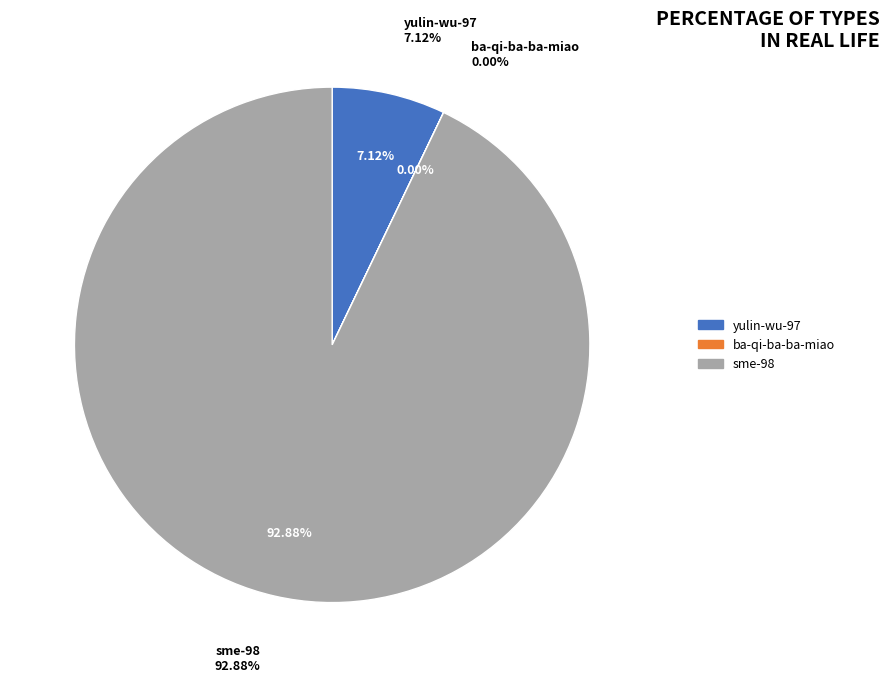

The yulin-wu-97 slice represents 7% of the pie. True or false?

True